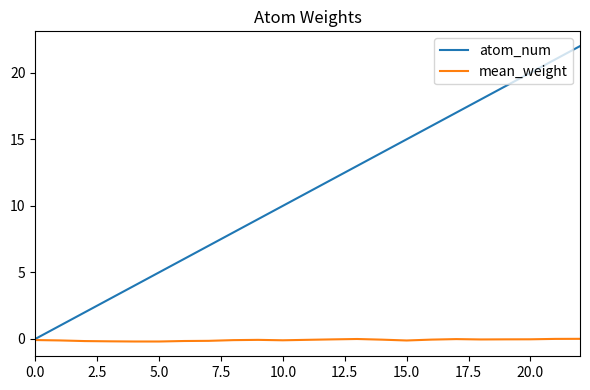

Which series has the largest total across all categories?

atom_num